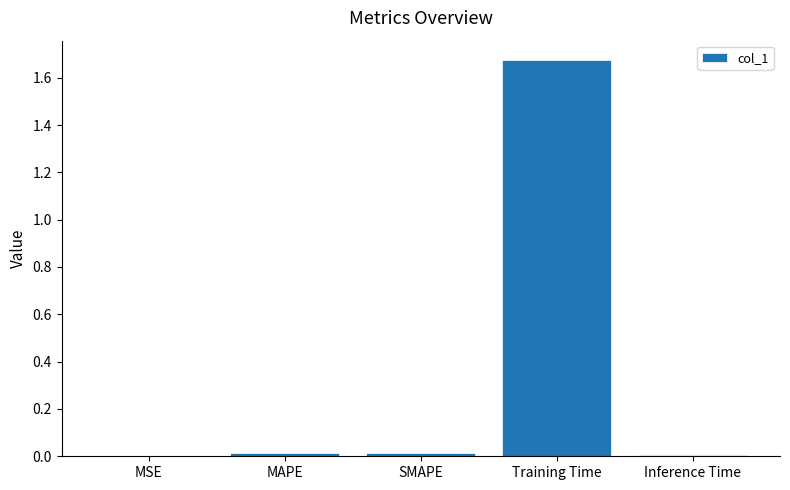

Which category has the highest value across all series?

Training Time